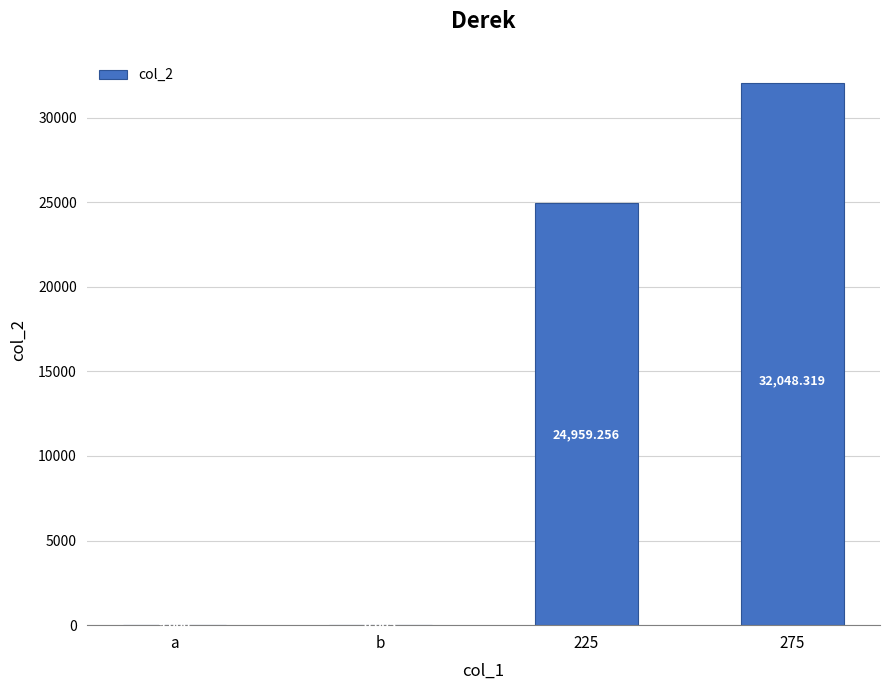

Are the bars horizontal?

No